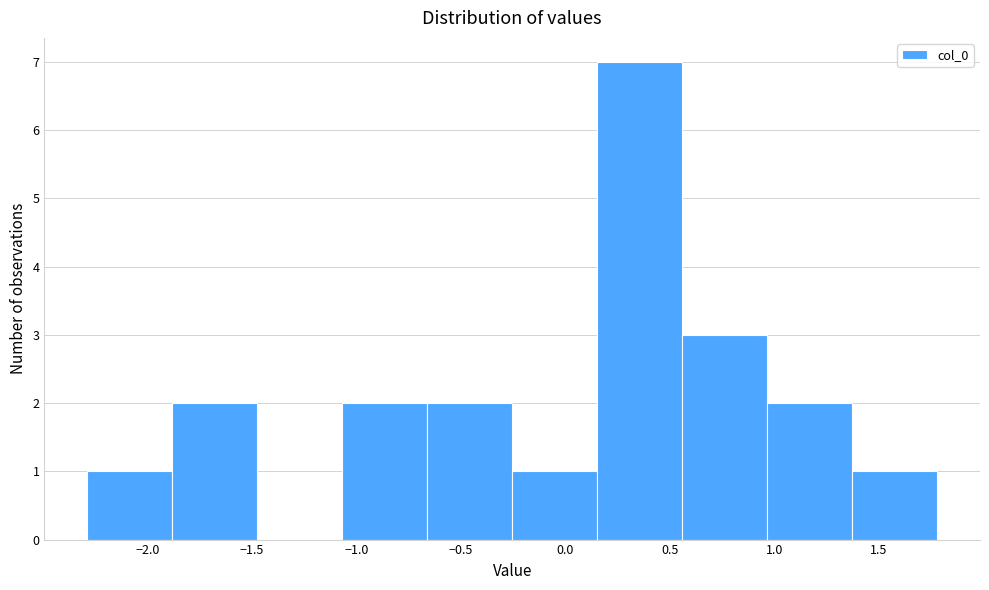

Over which range of the x-axis is the bar tallest?

0.15 to 0.55